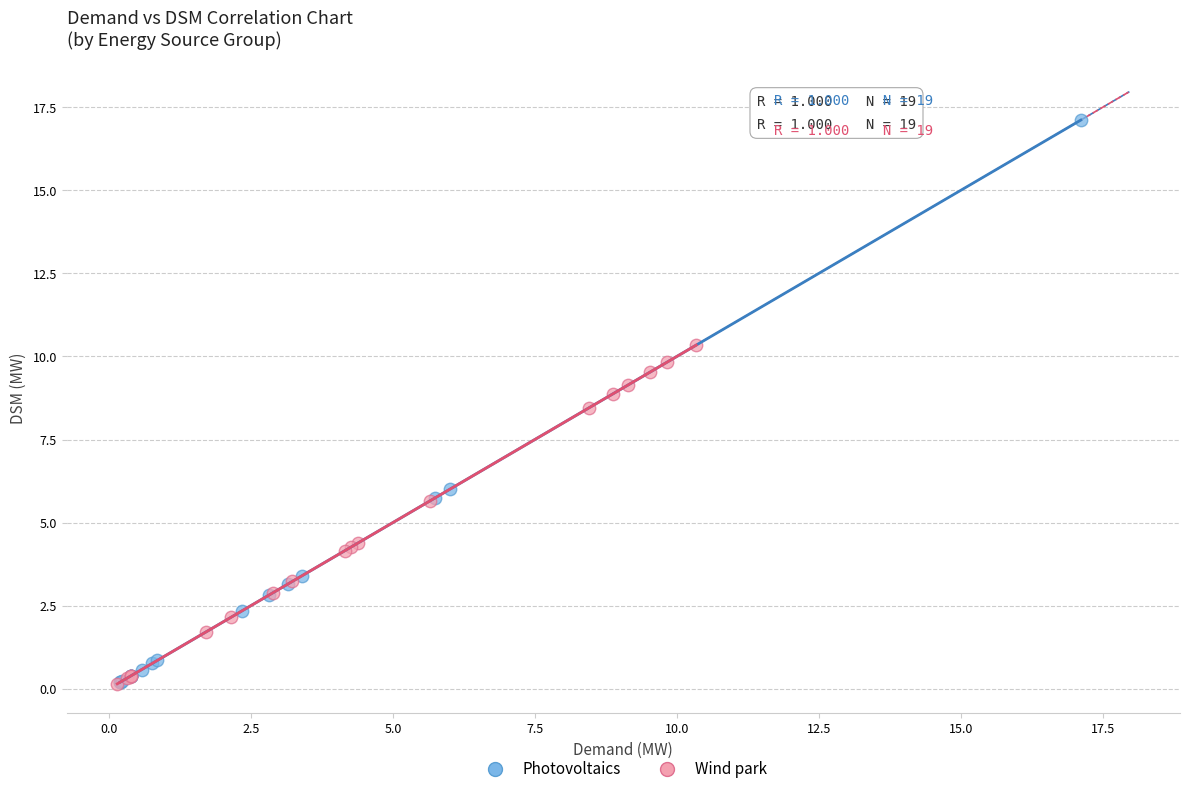

Which series has the largest Y range (max minus min)?

Photovoltaics